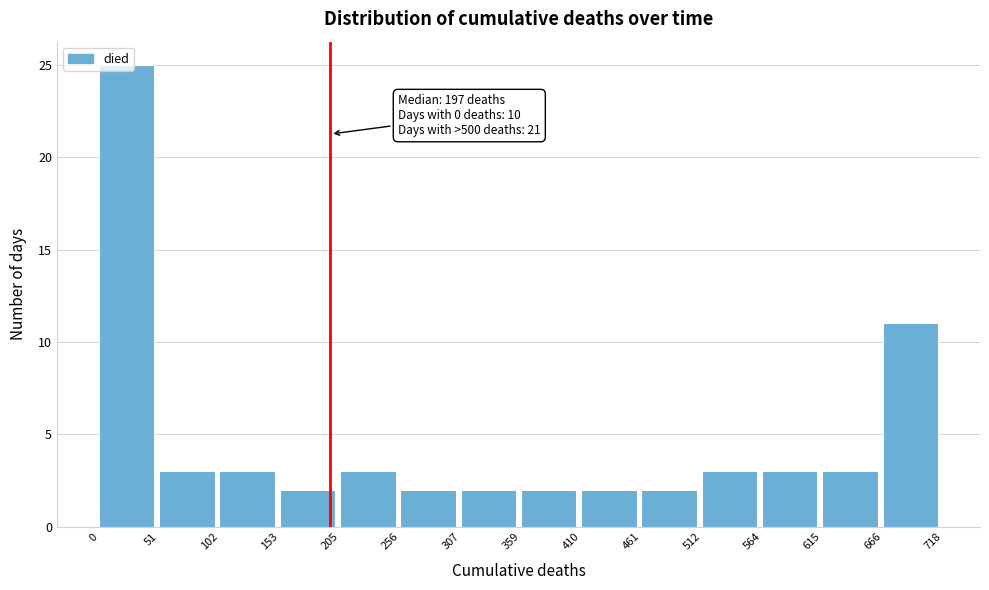

Over which range of the x-axis is the bar tallest?

0 to 51